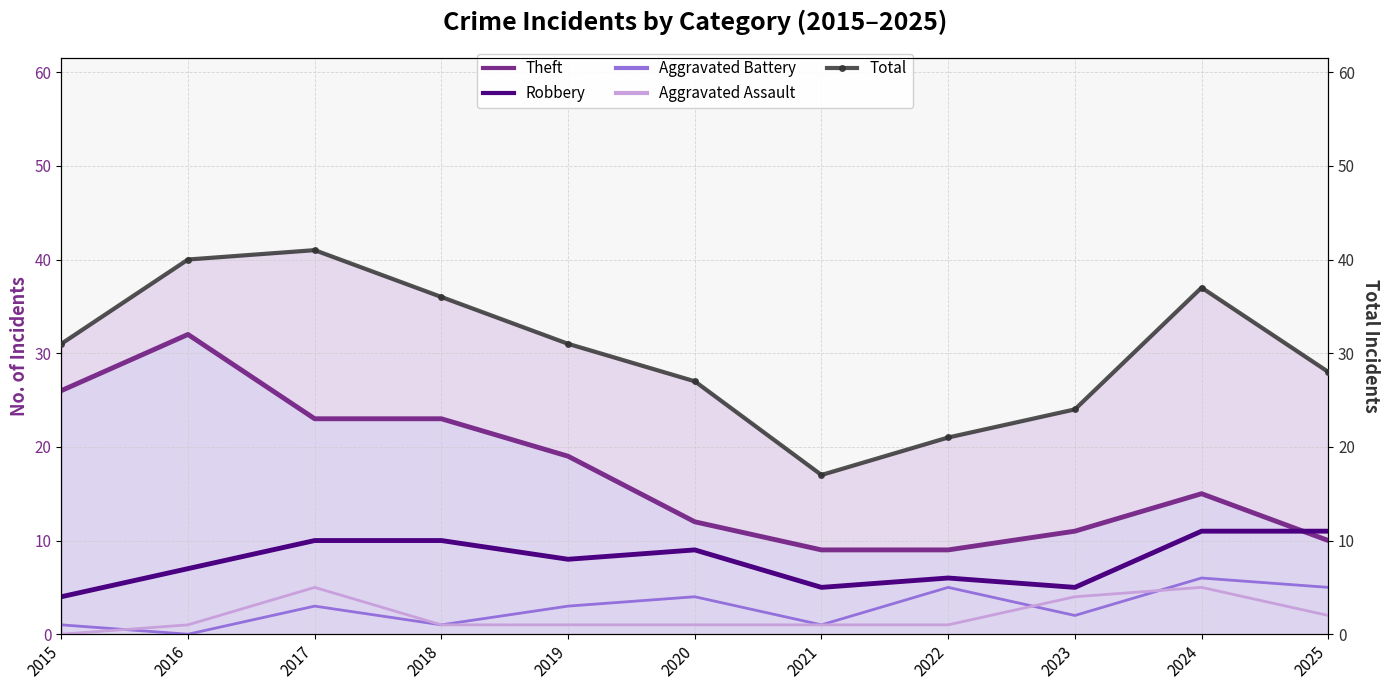

How many data points does each series have?

11